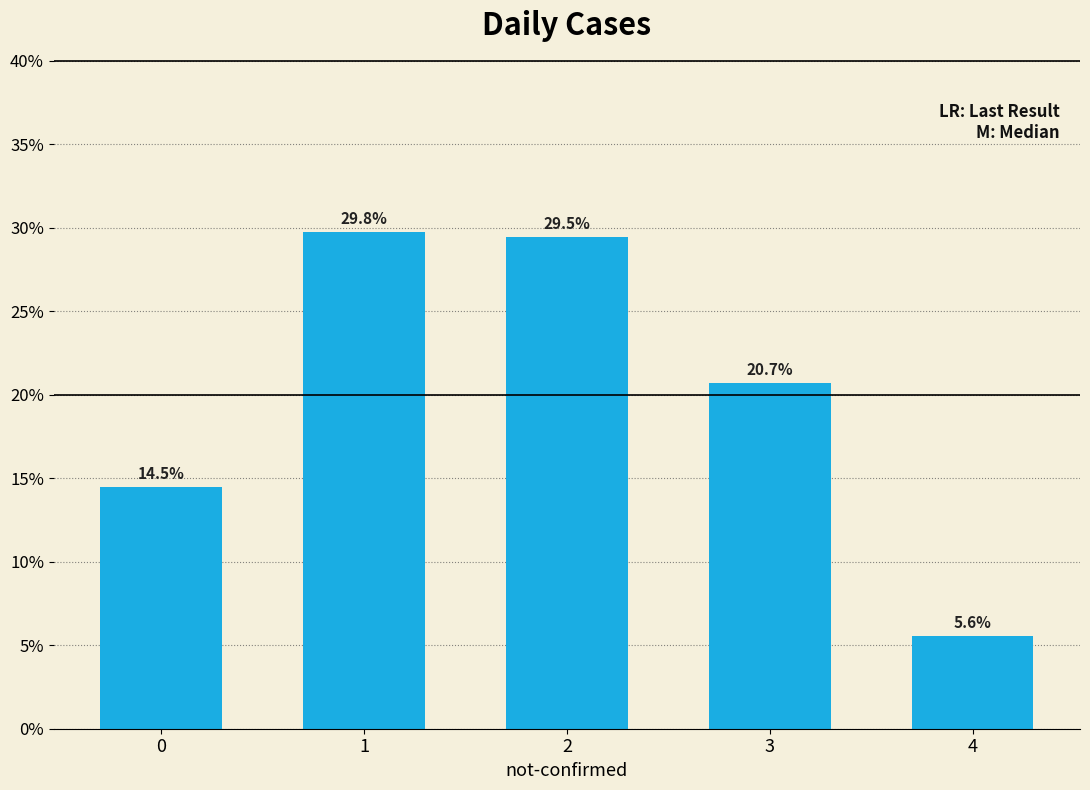

List the labels in order of value, smallest first.

4, 0, 3, 2, 1